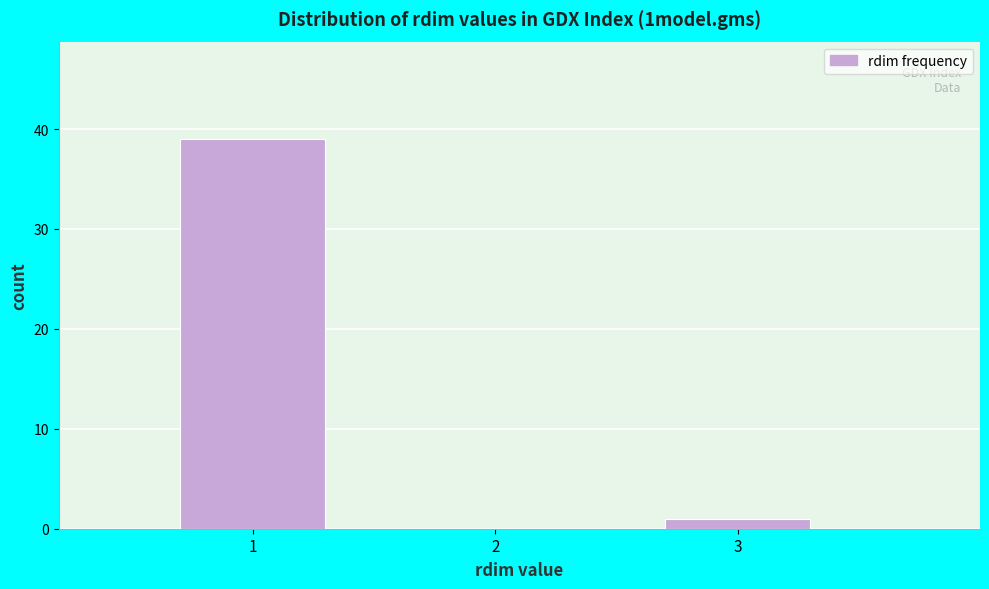

How tall is the bar that spans 2.5 to 3.5 on the x-axis? The values are not printed on the chart, so give them approximately, as read against the axis.

1